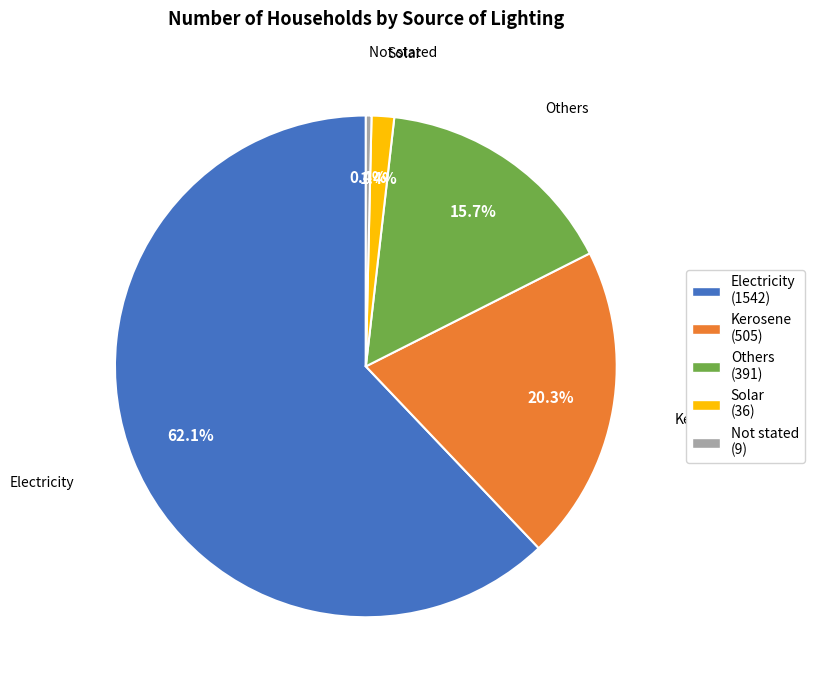

What portion of the pie excludes Kerosene (505)?

79.7%